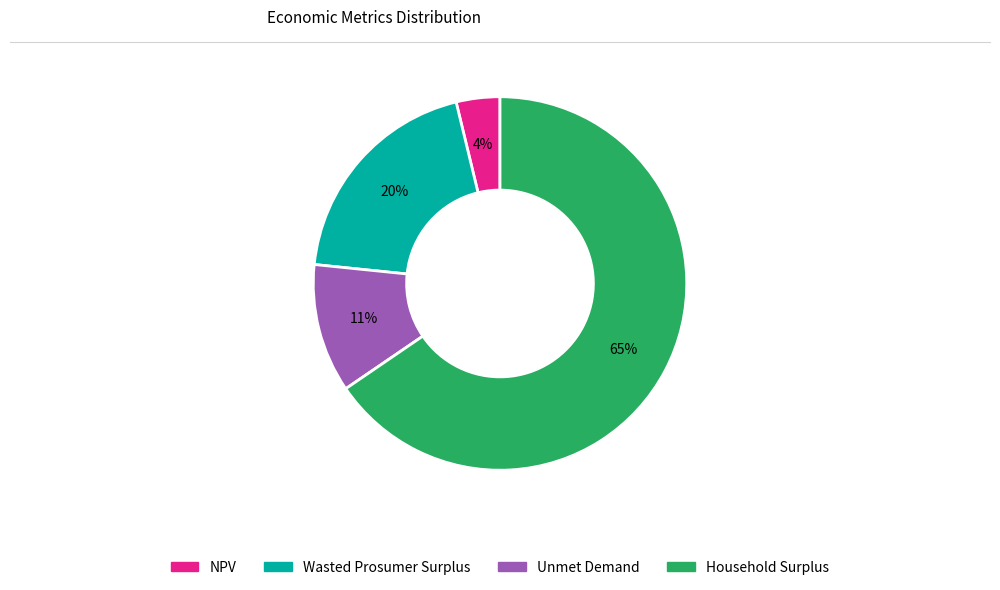

Between Household Surplus and Unmet Demand, which is larger?

Household Surplus